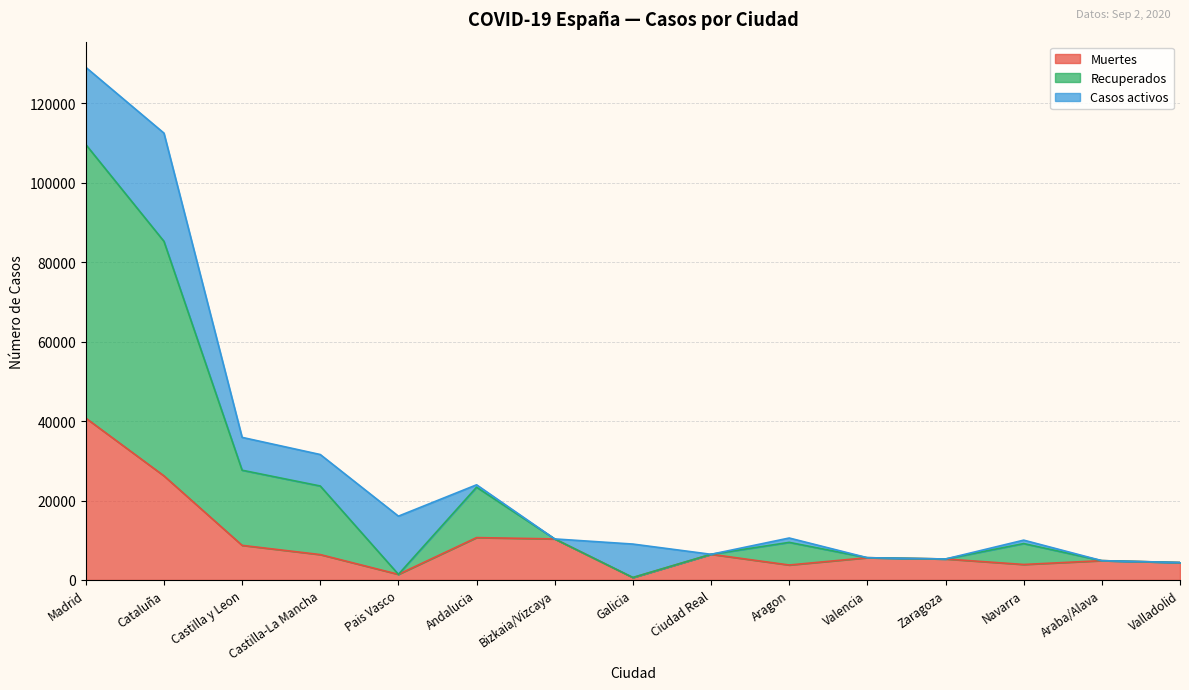

At which category is the sum across all series the highest?

Madrid